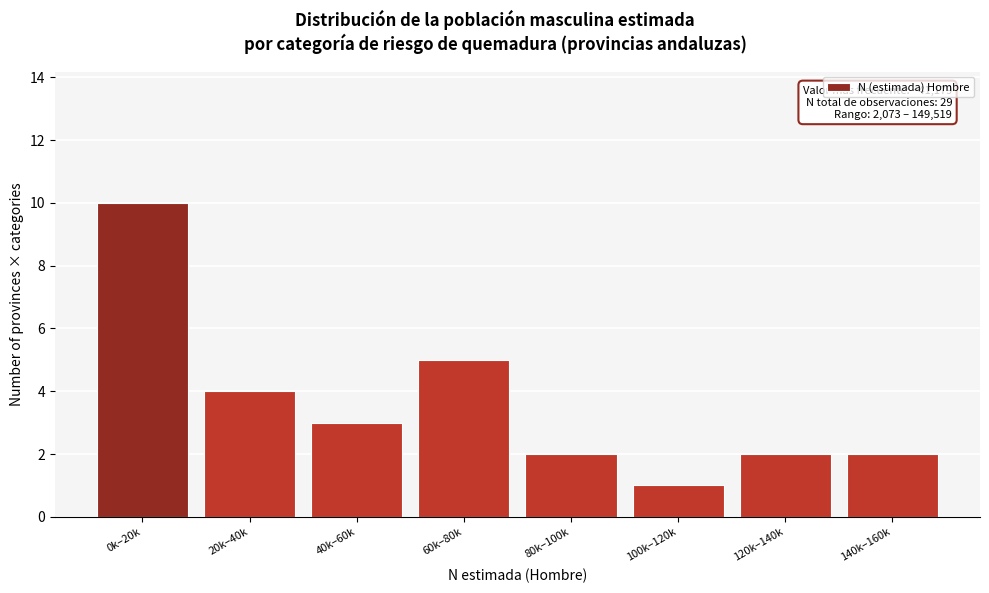

Reading left to right, extract all data points from this chart.

10	4	3	5	2	1	2	2